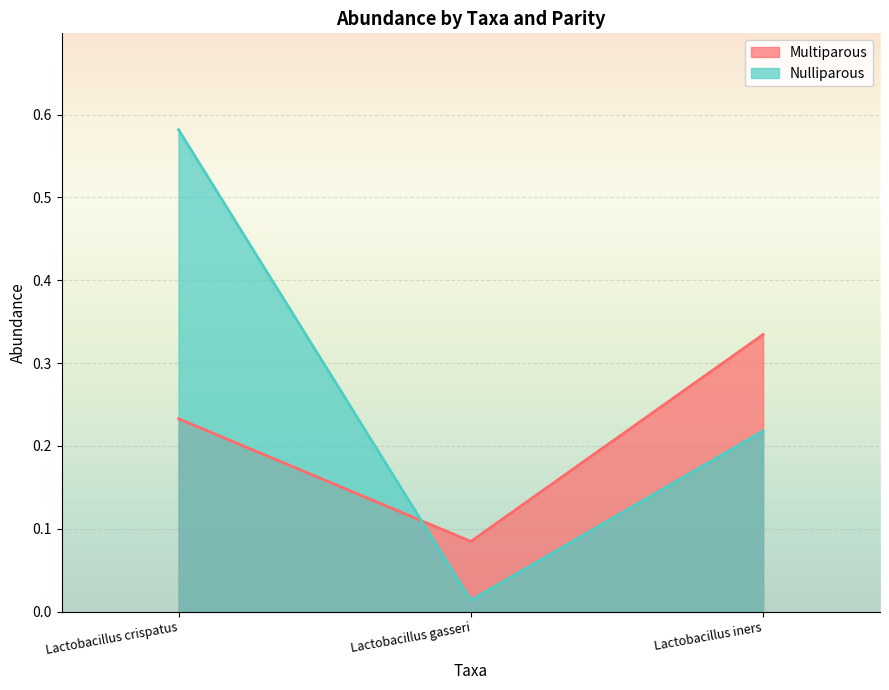

What are all the series names shown in the legend?

Multiparous, Nulliparous